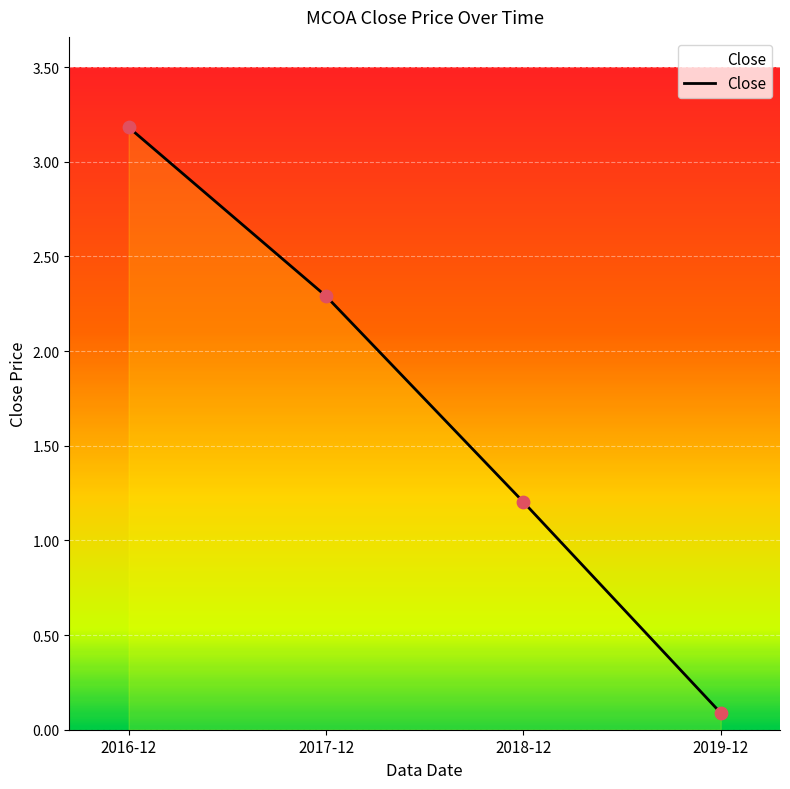

What is the change in value from 2016-12 to 2019-12?

-3.1